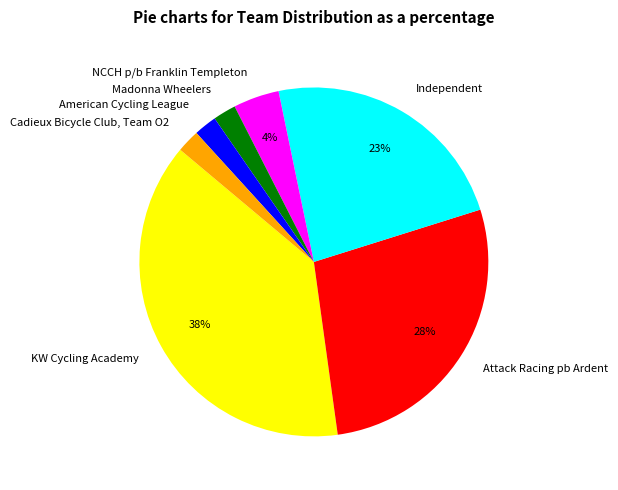

True or false: Attack Racing pb Ardent accounts for 28% of the total.

True